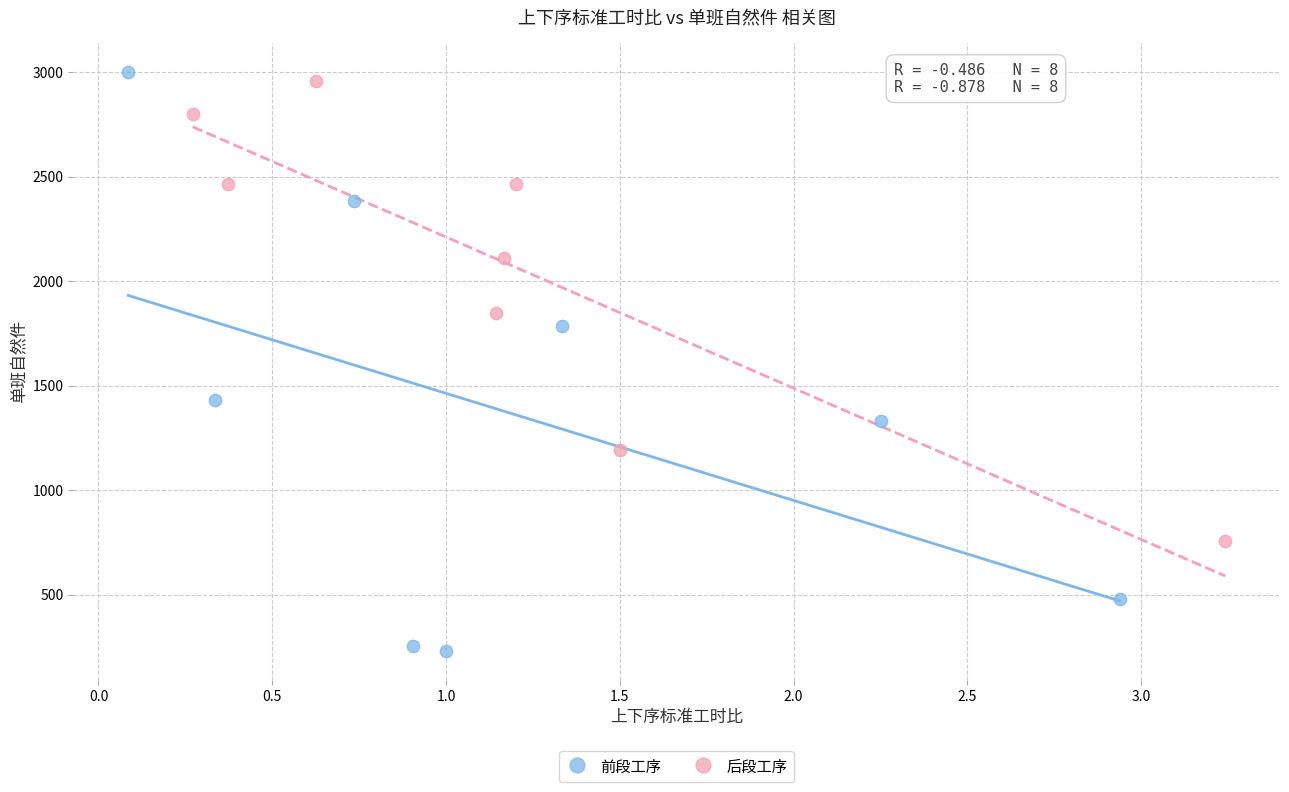

Which series contains the lowest Y value?

前段工序